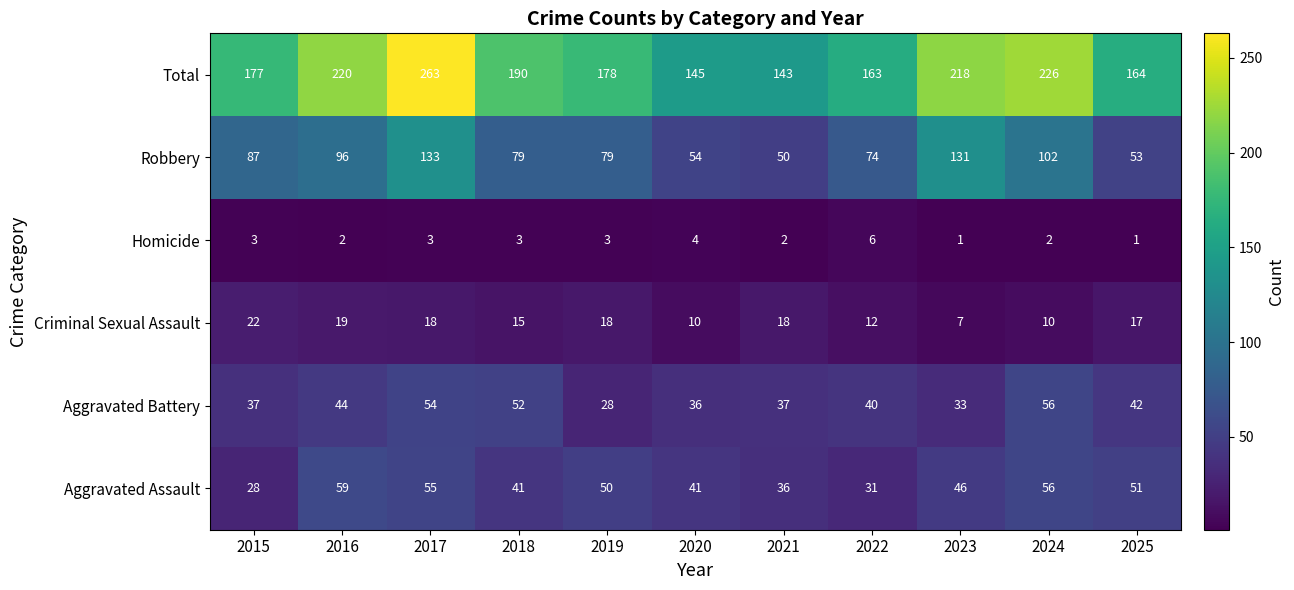

What is the sum of the Homicide values at 2023 and 2024?

3